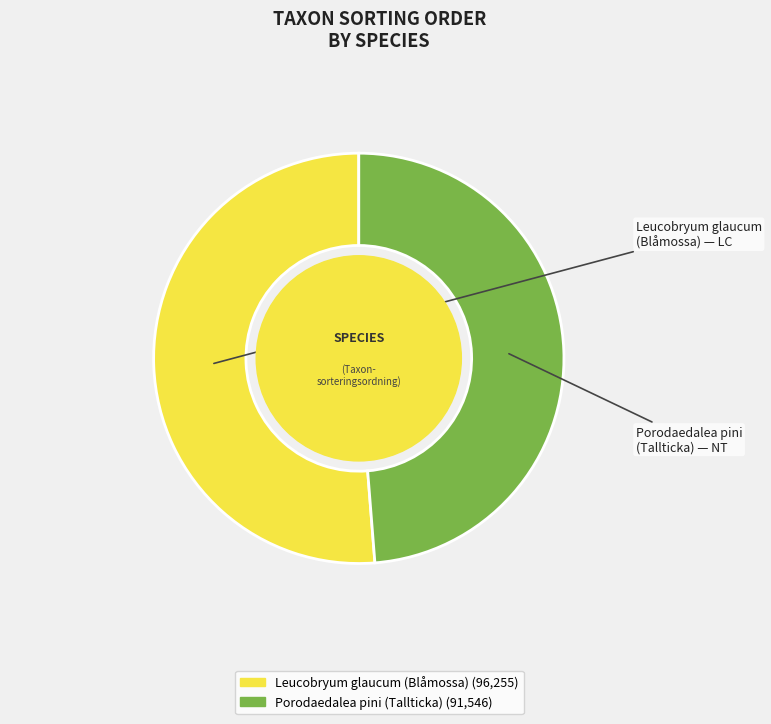

Is there a majority slice in this chart?

Yes